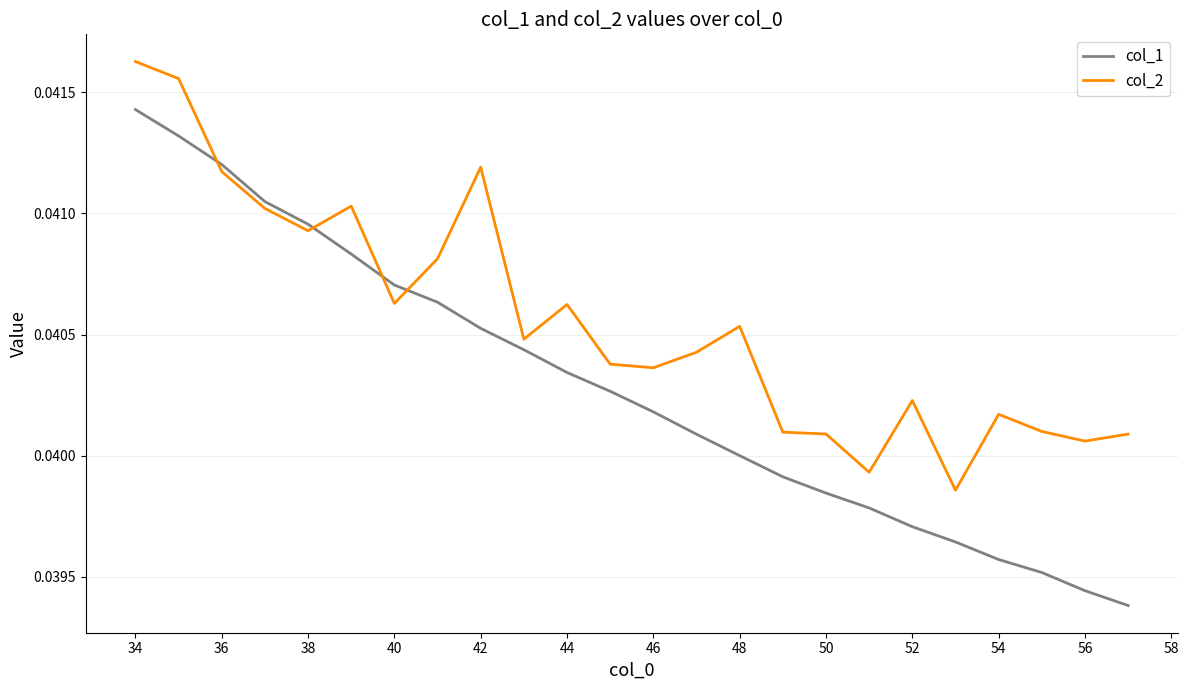

How many distinct data groups are displayed?

2